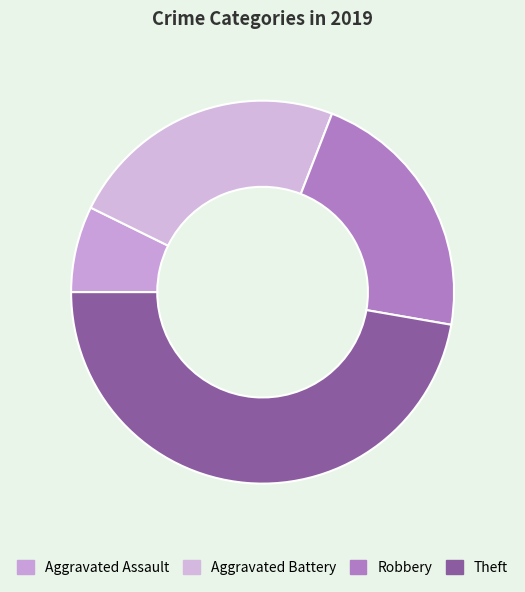

Is it true that Theft is 37% of the pie?

False